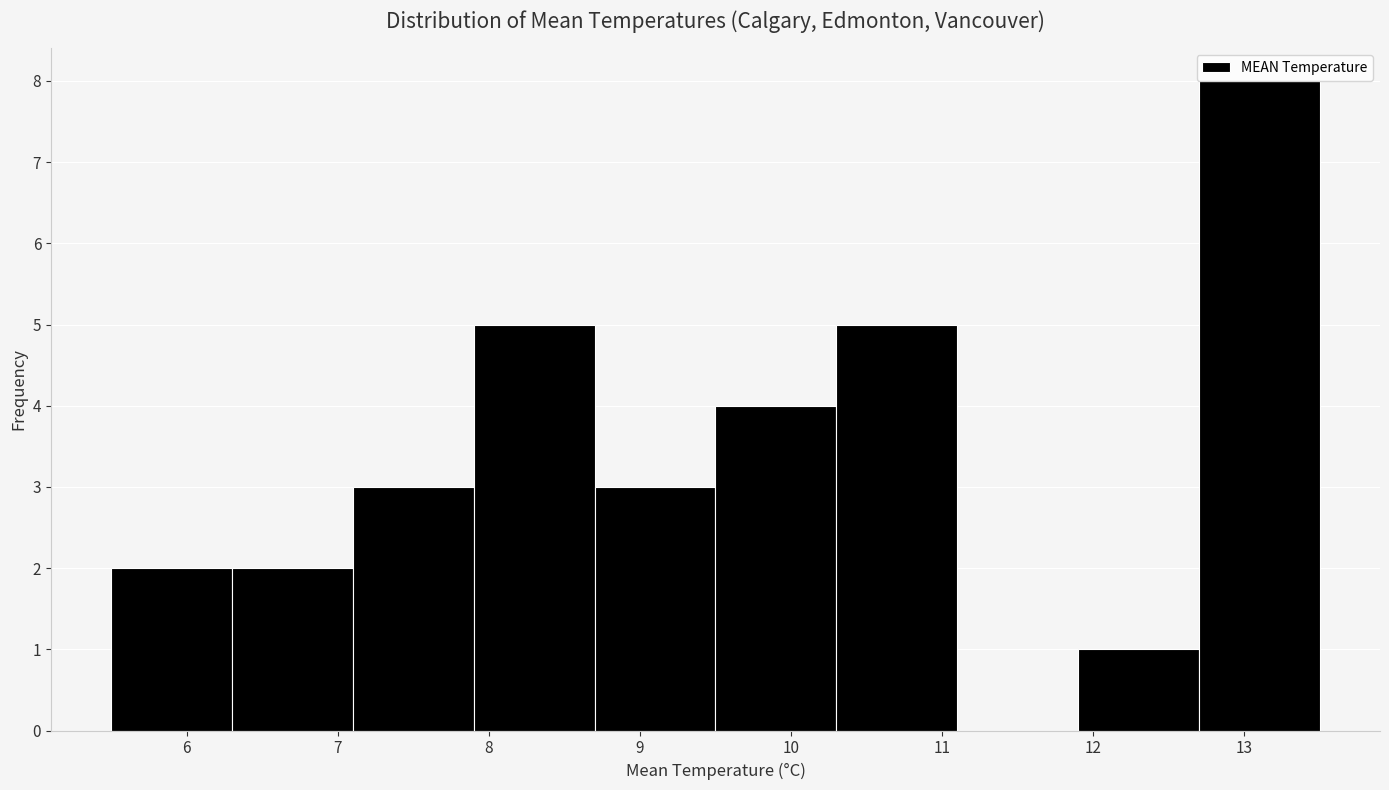

Reading left to right, transcribe this chart: for each bar, give the range it covers on the x-axis and its height. The values are not printed on the chart, so give them approximately, as read against the axis.

5.5 to 6.3: 2
6.3 to 7.1: 2
7.1 to 7.9: 3
7.9 to 8.7: 5
8.7 to 9.5: 3
9.5 to 10.3: 4
10.3 to 11.1: 5
11.1 to 11.9: 0
11.9 to 12.7: 1
12.7 to 13.5: 8